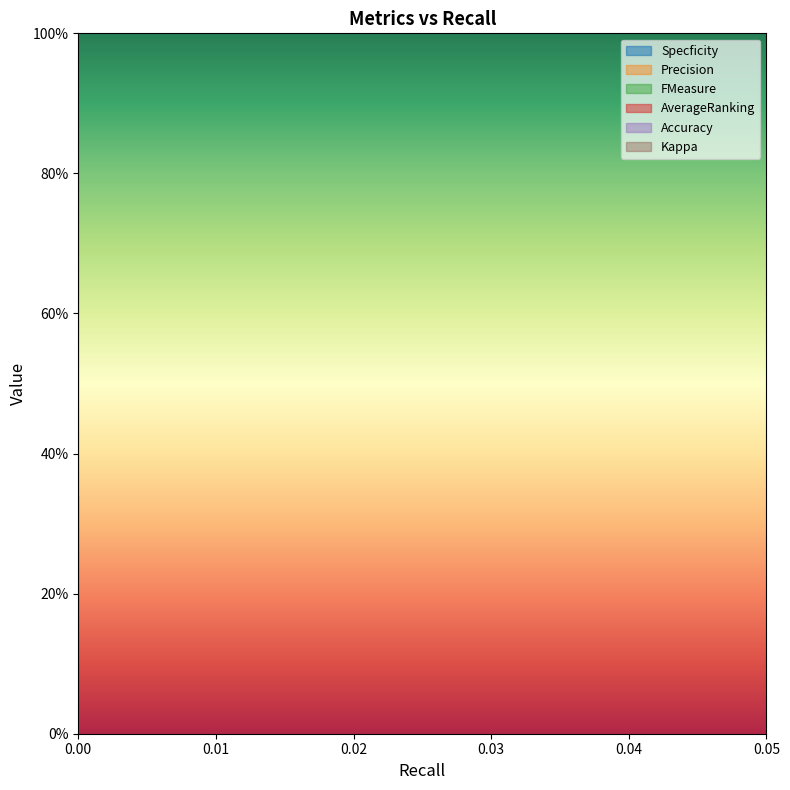

What are all the series names shown in the legend?

Specficity, Precision, FMeasure, AverageRanking, Accuracy, Kappa